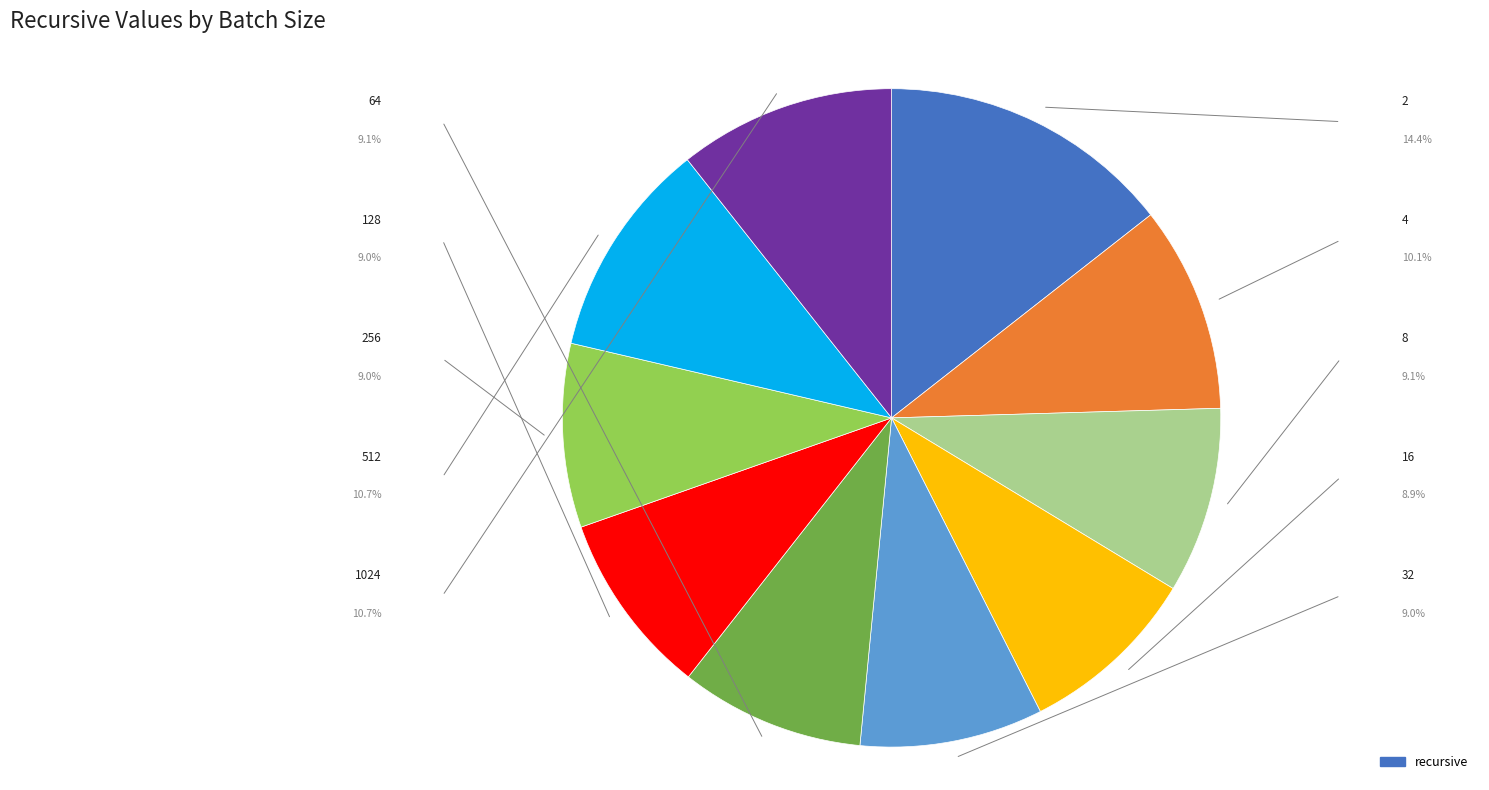

How many slices are in this pie chart?

10